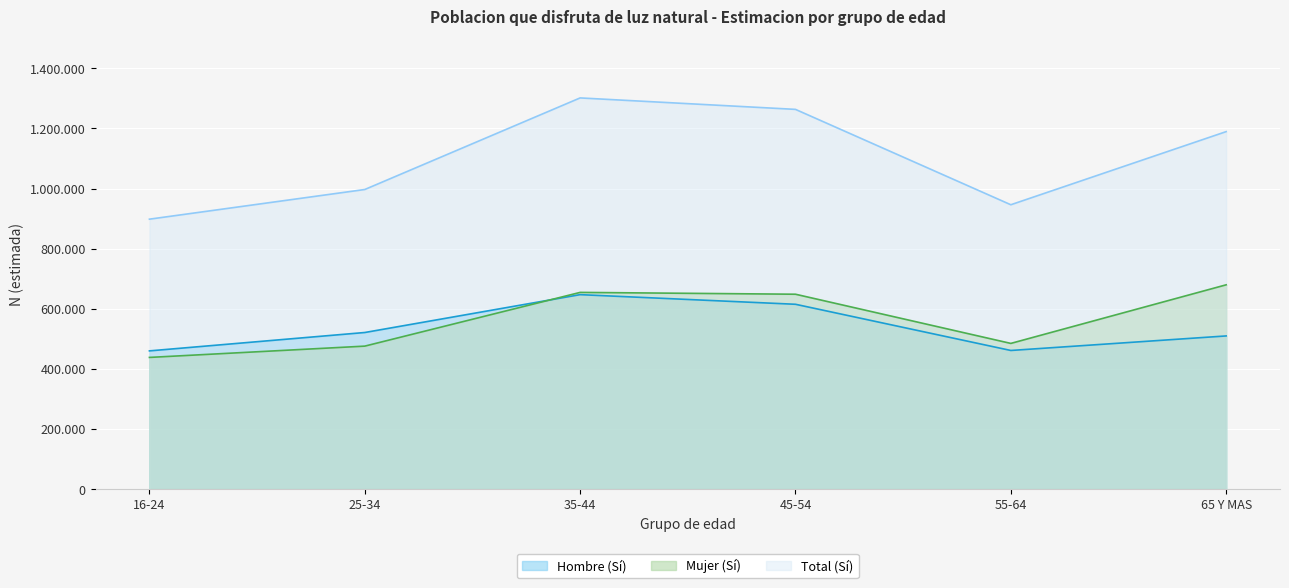

What is the average value of the Mujer (Si) series?

563660